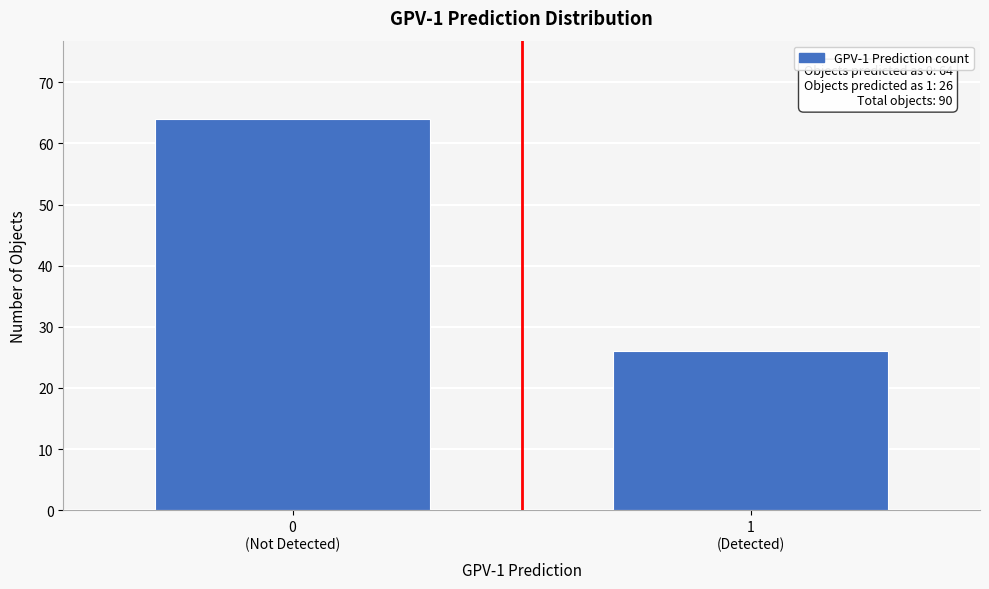

Reading right to left, list all the values displayed in this chart.

26	64